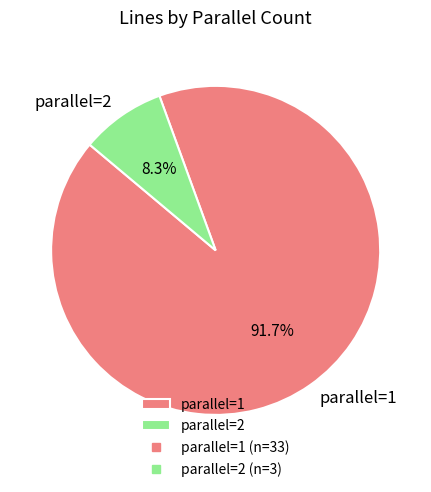

What is the largest slice in the pie chart?

parallel=1